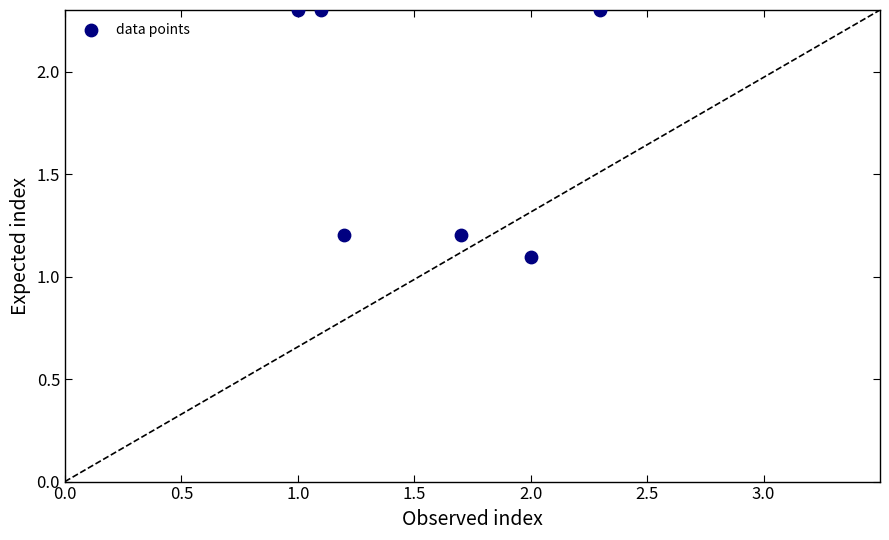

What is the average X value?

1.5